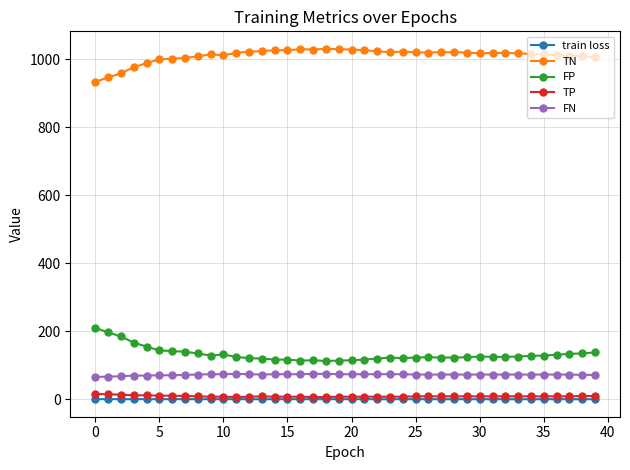

At how many categories does at least one series exceed 255?

40